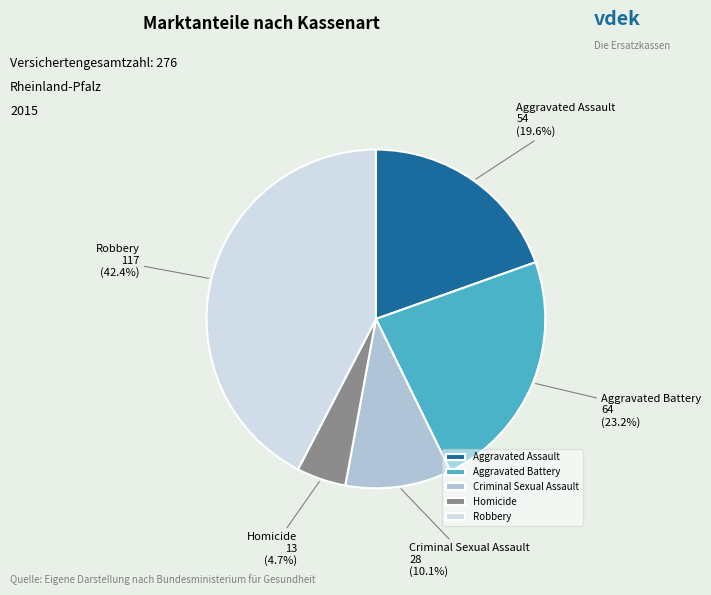

Combined, do Aggravated Assault and Homicide account for over 50%?

No